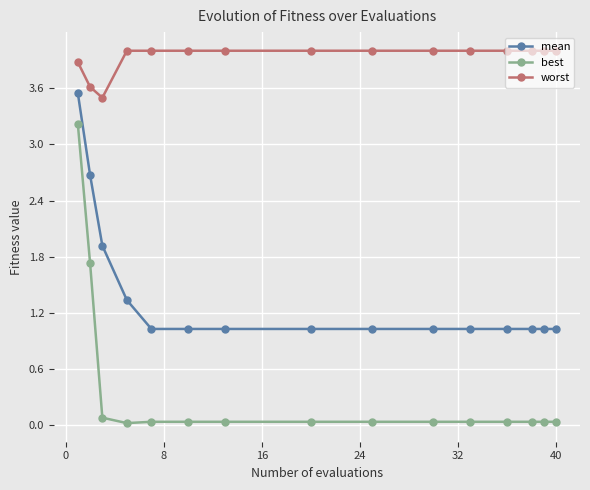

True or false: best and mean cross at least once.

False